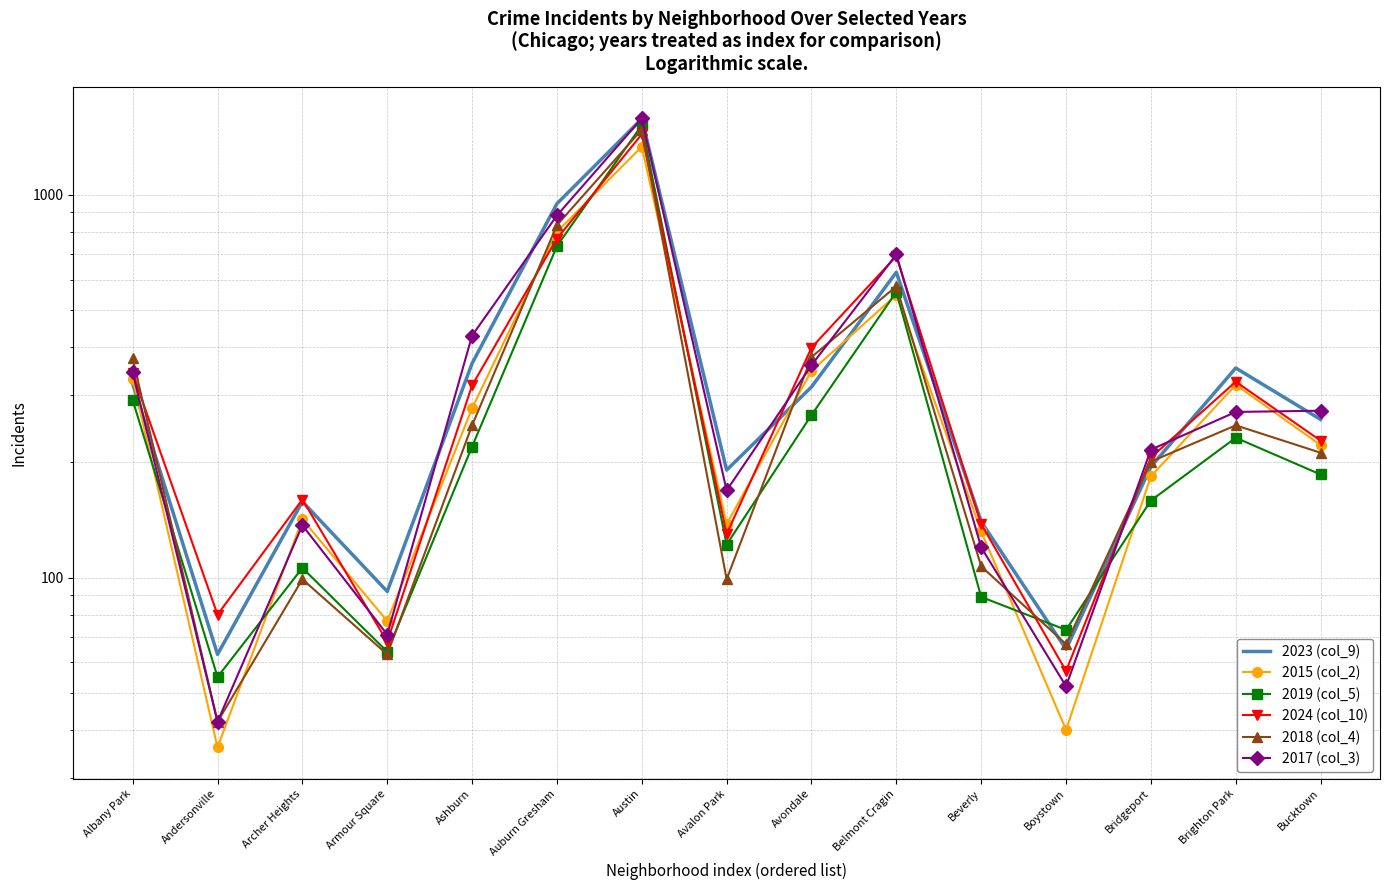

Where is 2018 (col_4) nearest to the value 762?

Auburn Gresham